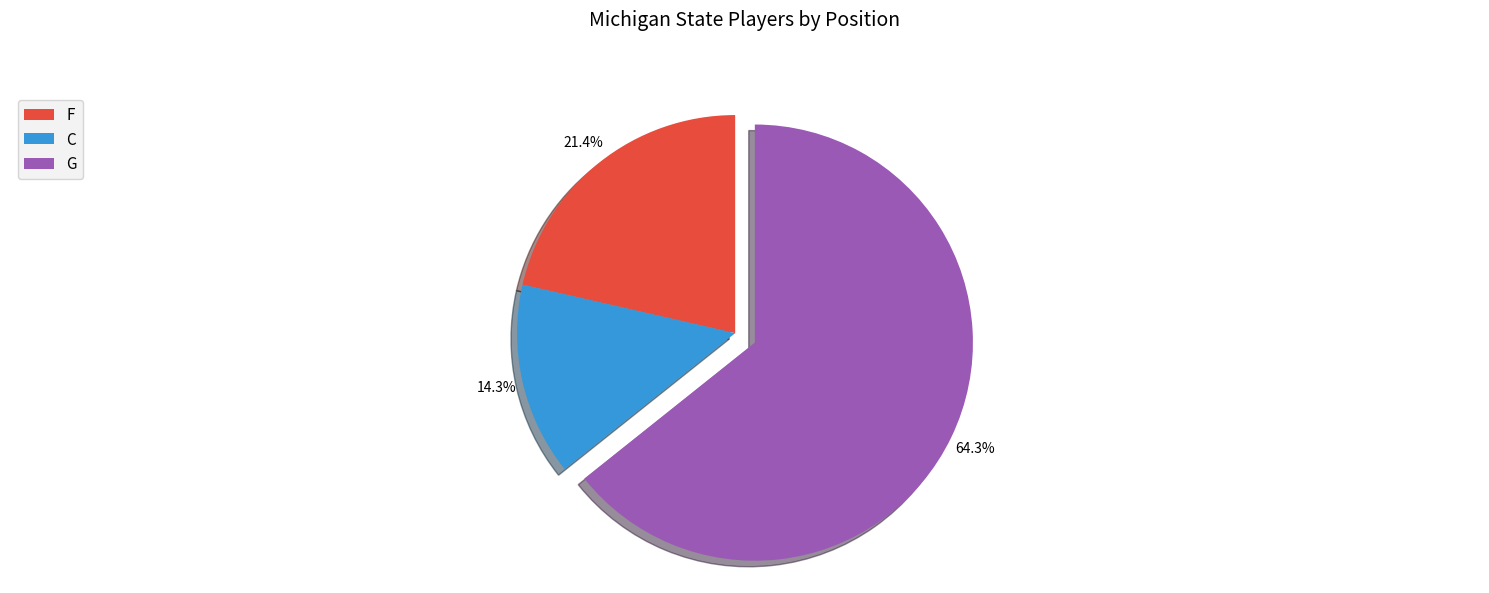

Does G represent more than half of the total?

Yes